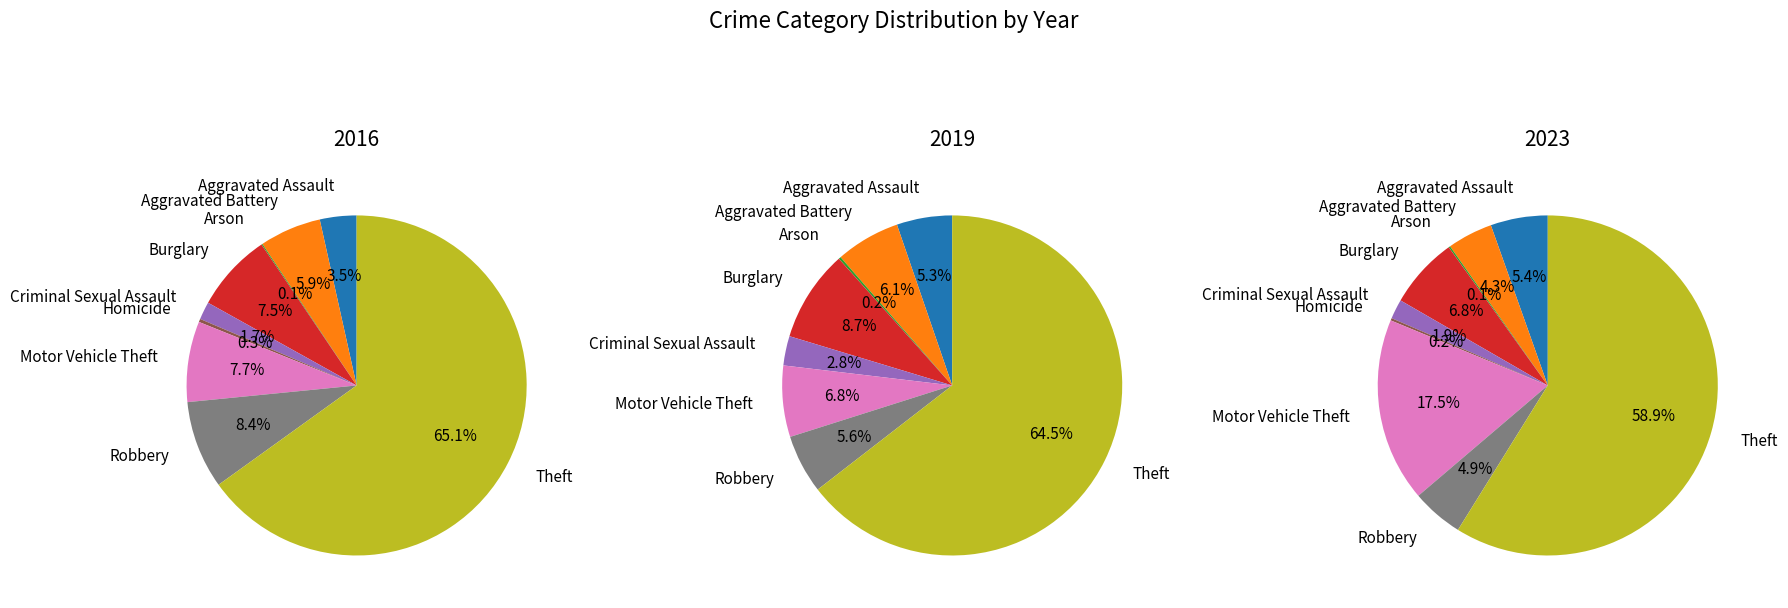

The Motor Vehicle Theft slice represents 1% of the pie. True or false?

False